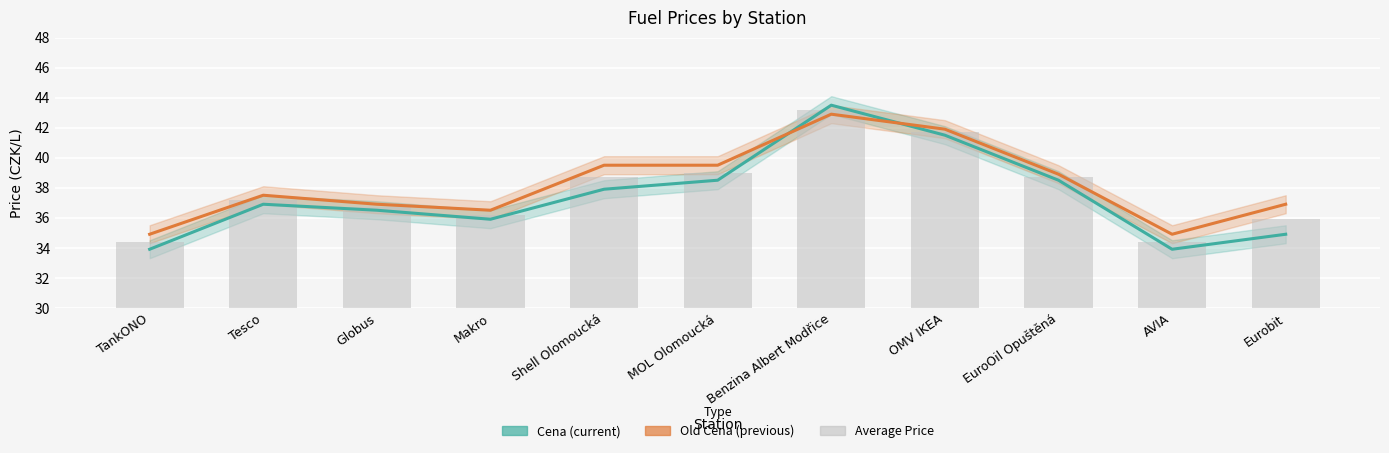

Which series has the widest spread of values?

Cena